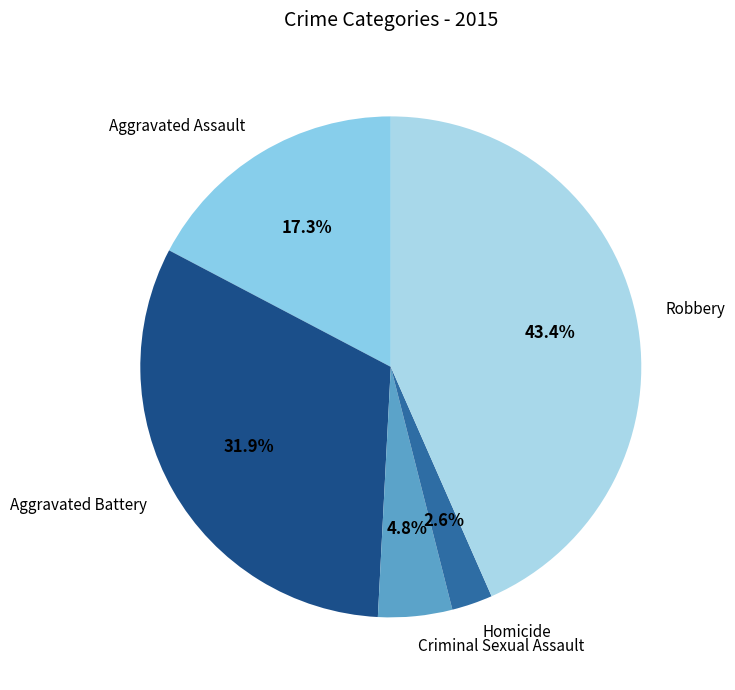

Which slice is the smallest?

Homicide